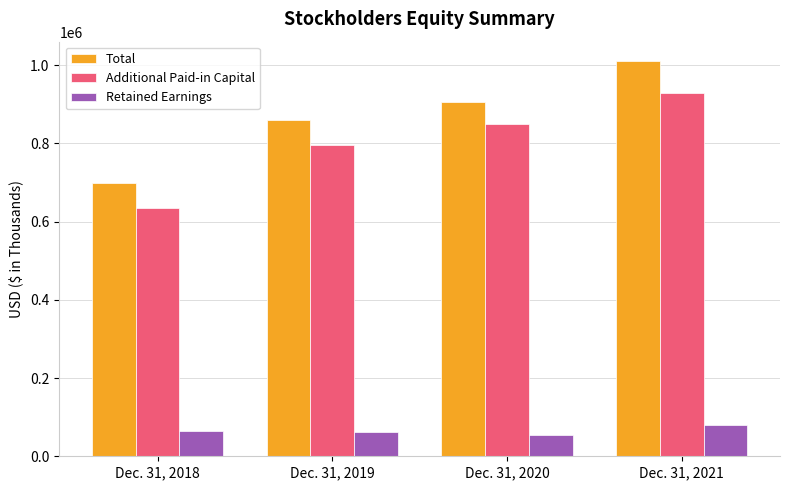

How many distinct data groups are displayed?

3